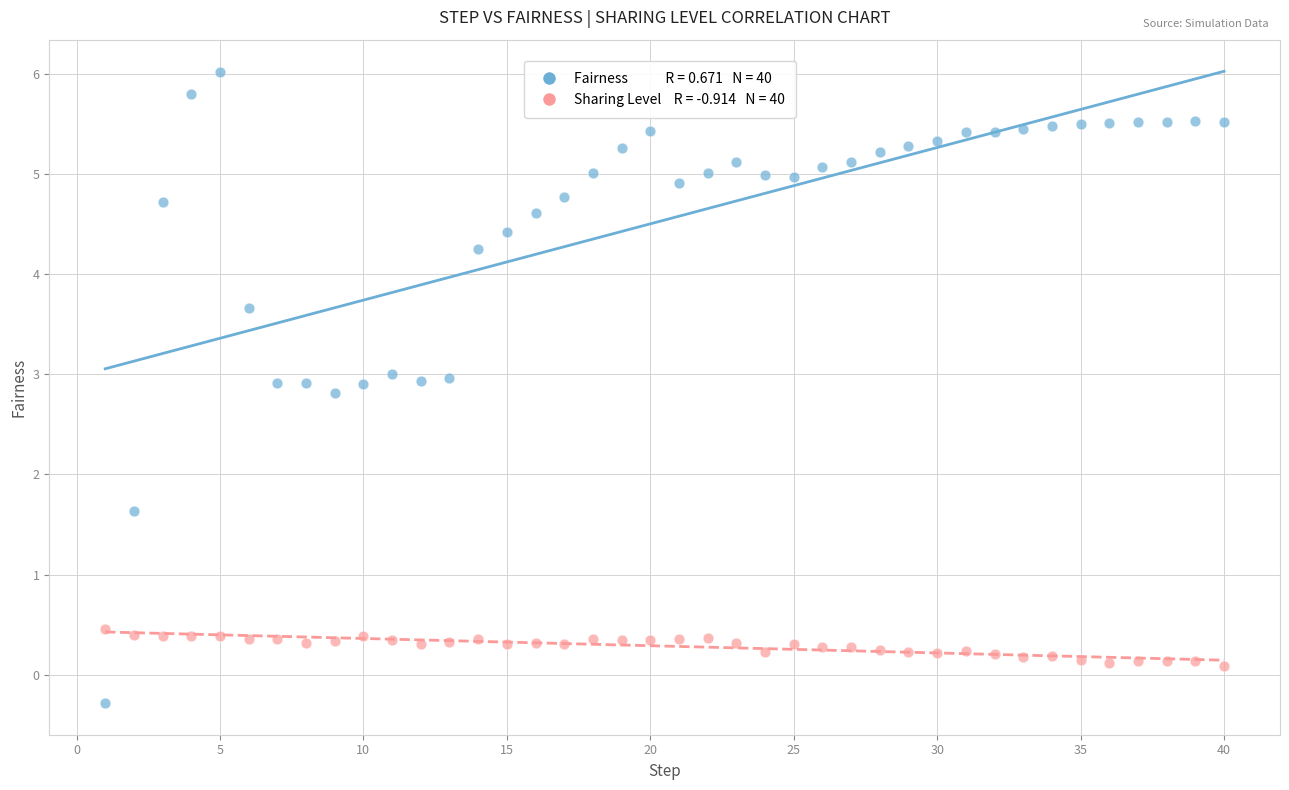

Across all series, what Y value is closest to 2?

1.6